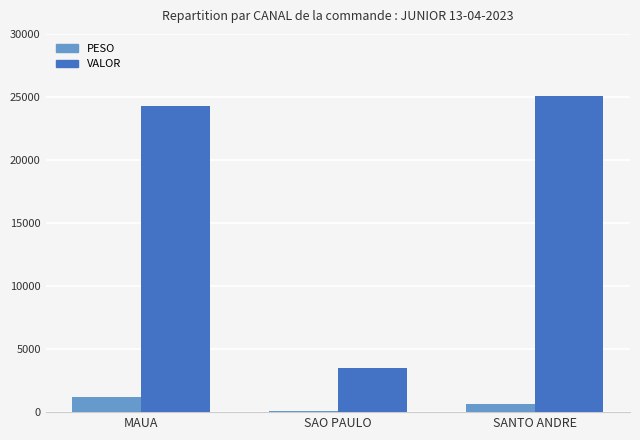

How many bars are there in total?

6